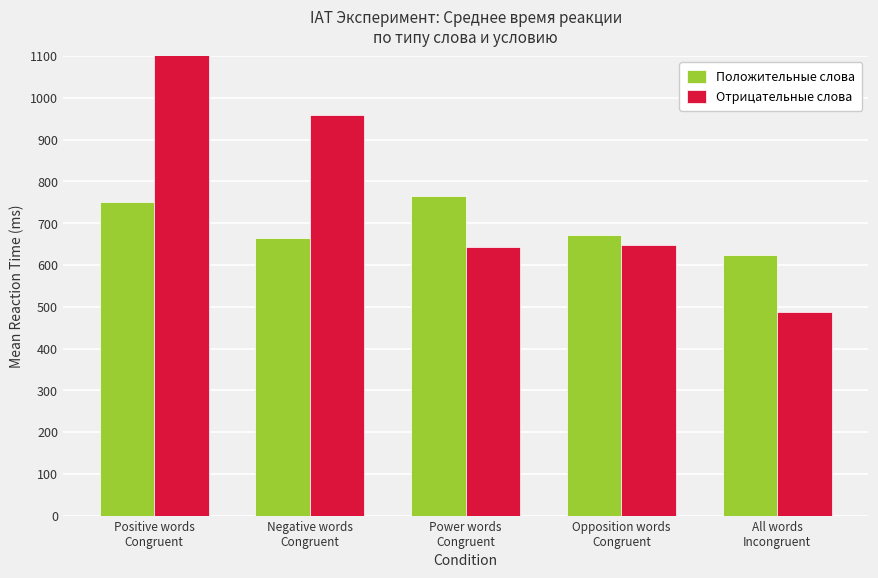

What is the maximum value shown in the chart?

1186